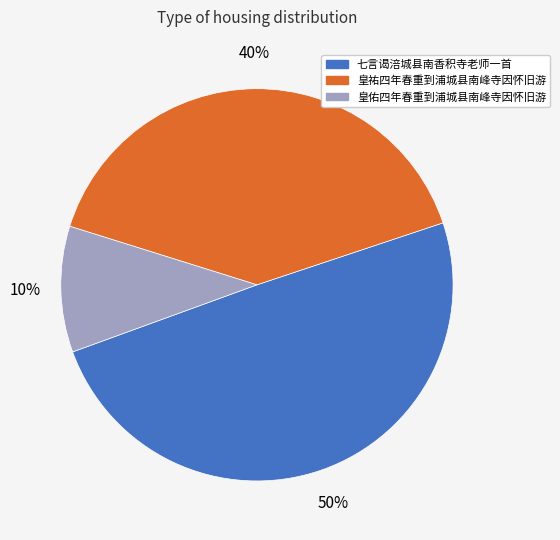

True or false: 七言谒涪城县南香积寺老师一首 accounts for 50% of the total.

True